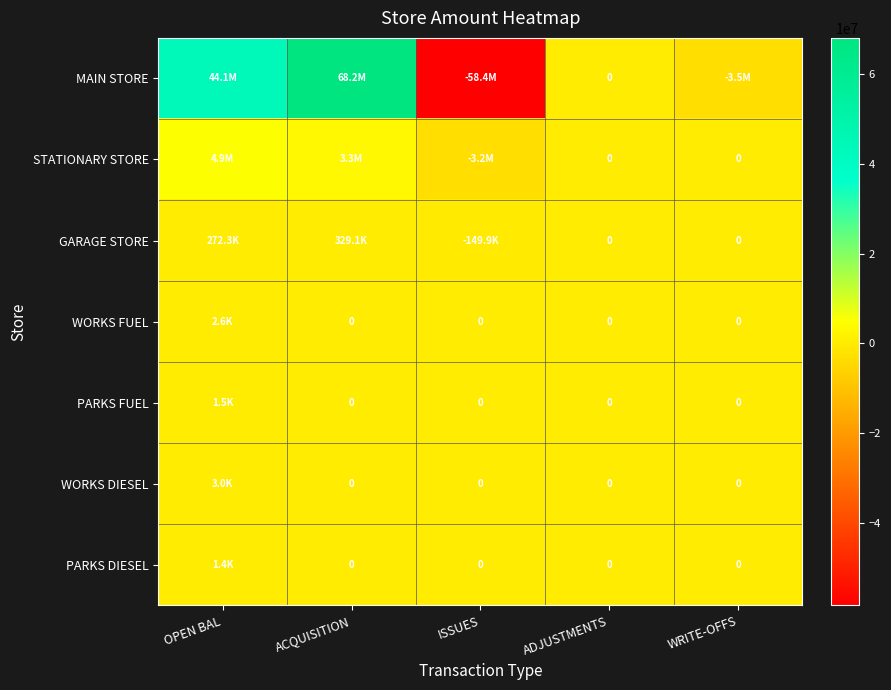

What is the spread (max minus min) of values at ISSUES?

58410578